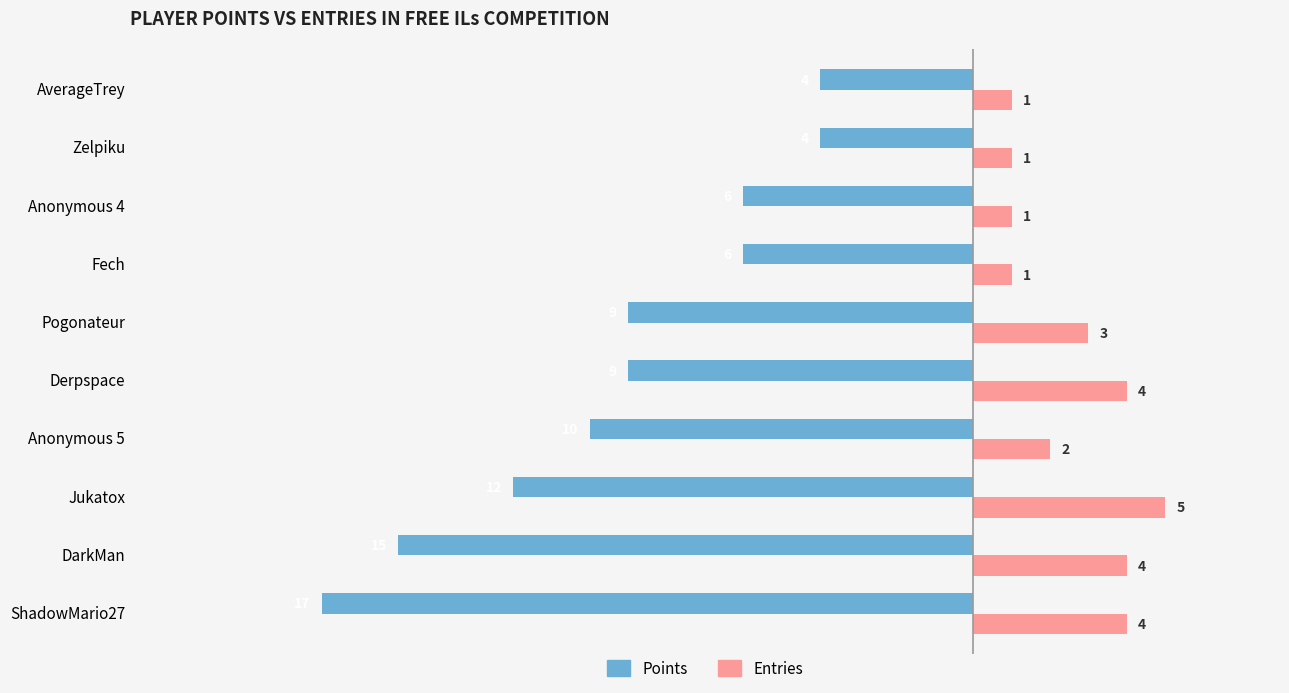

Which category has the highest value in the Entries series?

Jukatox